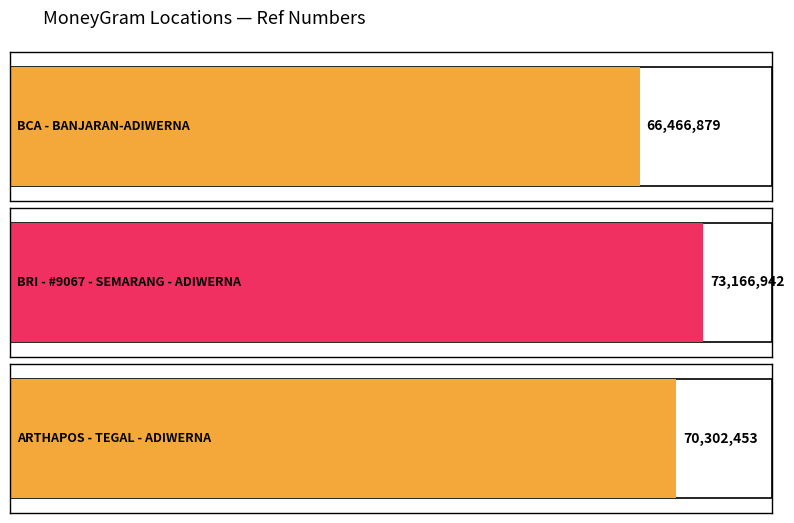

Rank the categories by value from highest to lowest.

BRI - #9067 - SEMARANG - ADIWERNA, ARTHAPOS - TEGAL - ADIWERNA, BCA - BANJARAN-ADIWERNA